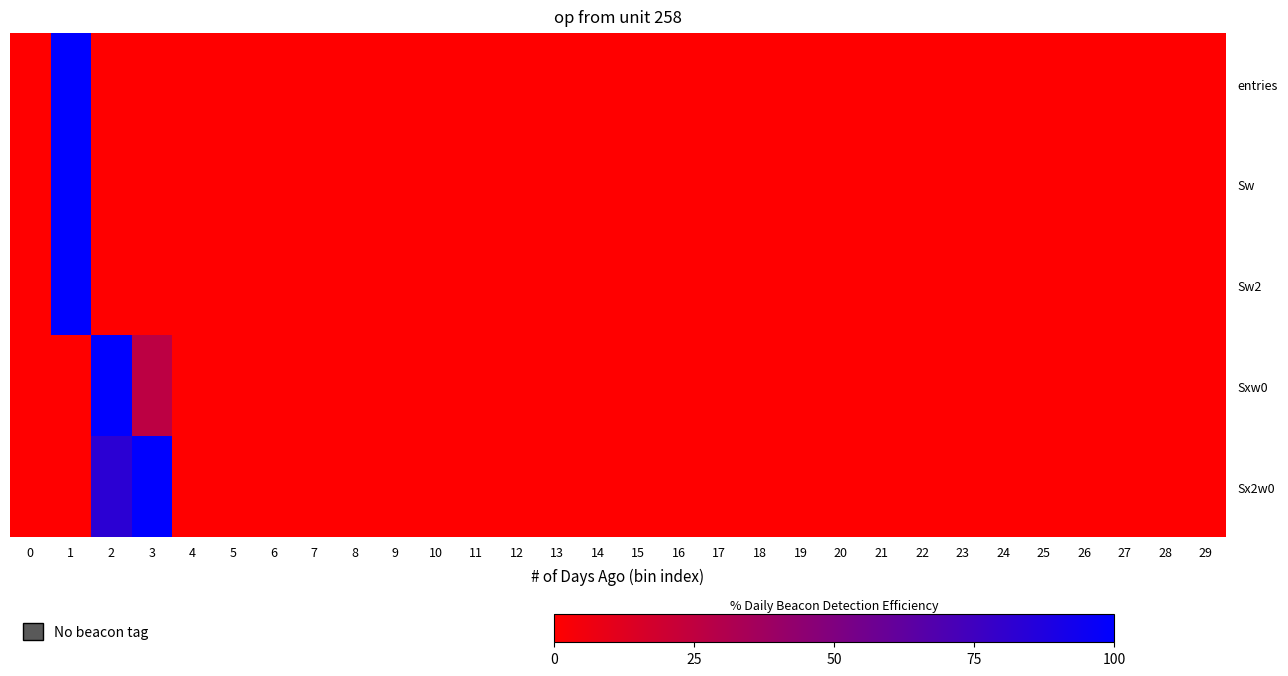

Reading right to left, list all the values displayed in this chart.

entries: 29=0.0	28=0.0	27=0.0	26=0.0	25=0.0	24=0.0	23=0.0	22=0.0	21=0.0	20=0.0	19=0.0	18=0.0	17=0.0	16=0.0	15=0.0	14=0.0	13=0.0	12=0.0	11=0.0	10=0.0	9=0.0	8=0.0	7=0.0	6=0.0	5=0.0	4=0.0	3=0.0	2=0.0	1=100.0	0=0.0
Sw: 29=0.0	28=0.0	27=0.0	26=0.0	25=0.0	24=0.0	23=0.0	22=0.0	21=0.0	20=0.0	19=0.0	18=0.0	17=0.0	16=0.0	15=0.0	14=0.0	13=0.0	12=0.0	11=0.0	10=0.0	9=0.0	8=0.0	7=0.0	6=0.0	5=0.0	4=0.0	3=0.0	2=0.0	1=100.0	0=0.0
Sw2: 29=0.0	28=0.0	27=0.0	26=0.0	25=0.0	24=0.0	23=0.0	22=0.0	21=0.0	20=0.0	19=0.0	18=0.0	17=0.0	16=0.0	15=0.0	14=0.0	13=0.0	12=0.0	11=0.0	10=0.0	9=0.0	8=0.0	7=0.0	6=0.0	5=0.0	4=0.0	3=0.0	2=0.0	1=100.0	0=0.0
Sxw0: 29=0.0	28=0.0	27=0.0	26=0.0	25=0.0	24=0.0	23=0.0	22=0.0	21=0.0	20=0.0	19=0.0	18=0.0	17=0.0	16=0.0	15=0.0	14=0.0	13=0.0	12=0.0	11=0.0	10=0.0	9=0.0	8=0.0	7=0.0	6=0.0	5=0.0	4=0.0	3=26.4	2=100.0	1=0.0	0=0.0
Sx2w0: 29=0.0	28=0.0	27=0.0	26=0.0	25=0.0	24=0.0	23=0.0	22=0.0	21=0.0	20=0.0	19=0.0	18=0.0	17=0.0	16=0.0	15=0.0	14=0.0	13=0.0	12=0.0	11=0.0	10=0.0	9=0.0	8=0.0	7=0.0	6=0.0	5=0.0	4=0.0	3=100.0	2=82.8	1=0.0	0=0.0